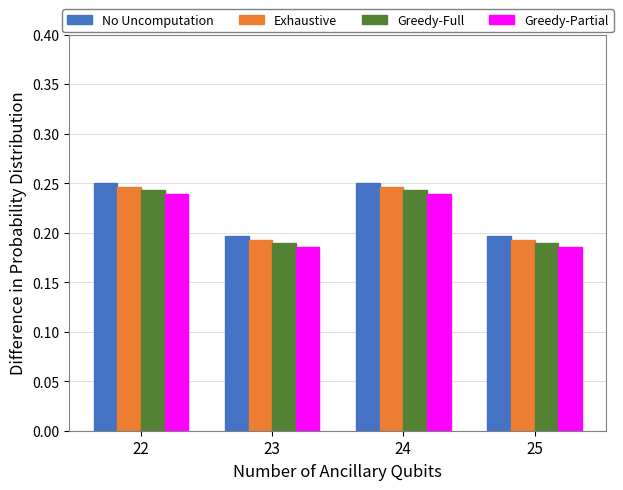

What is the sum of all Greedy-Full values?

0.9